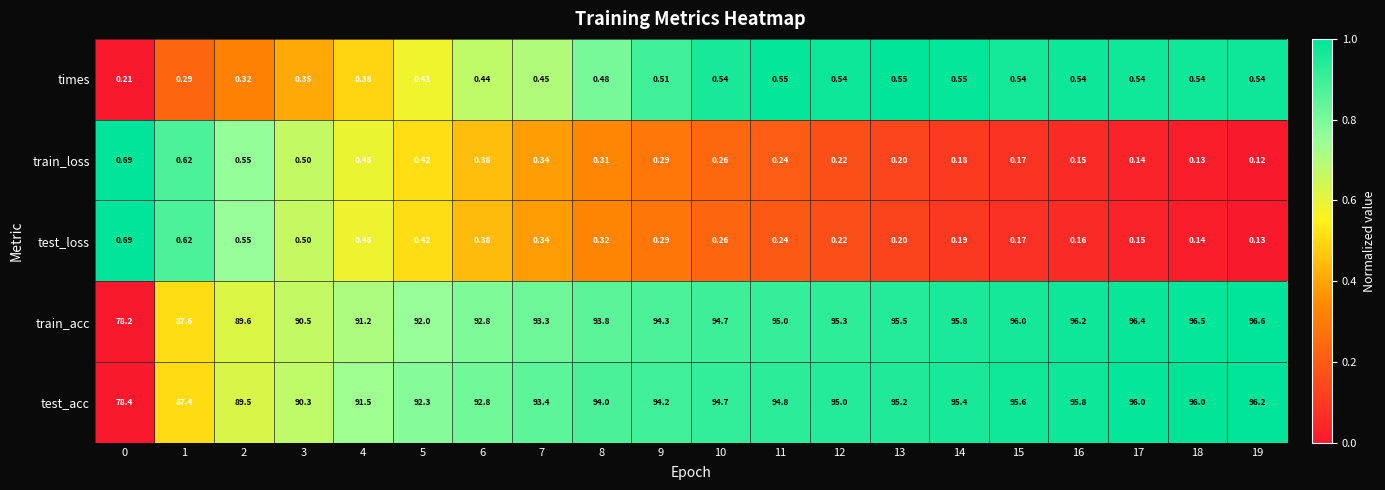

At 18, list the series in order from smallest to largest.

train_loss, test_loss, times, test_acc, train_acc